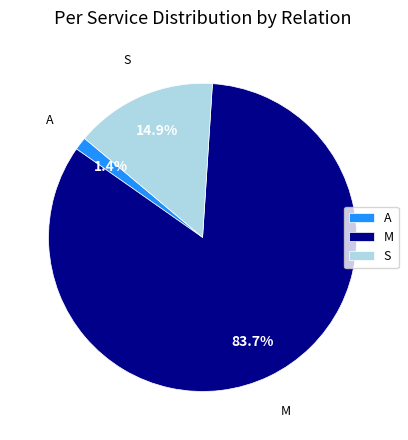

Does A account for over 50% of the chart?

No